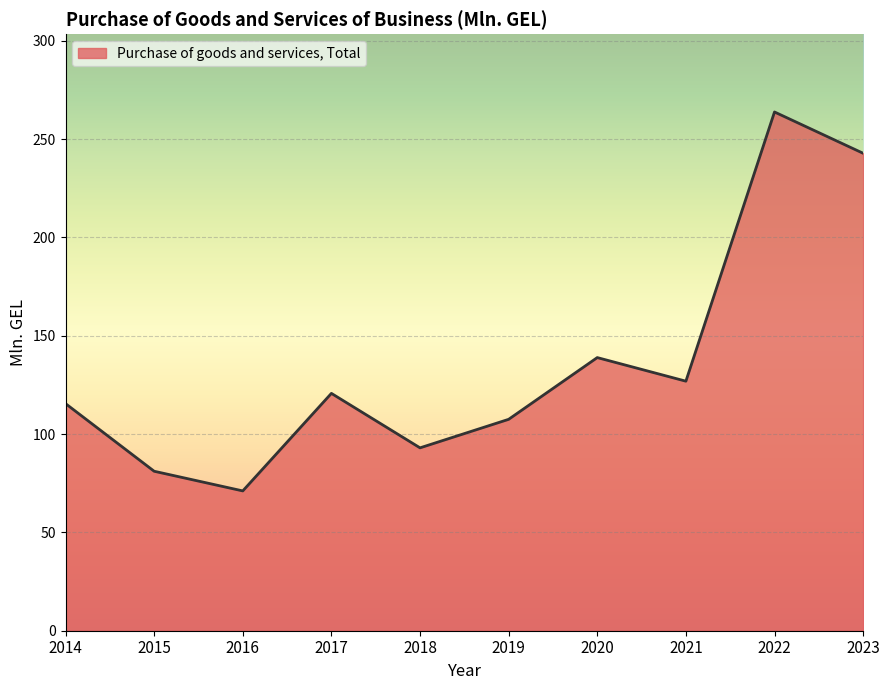

Which label corresponds to the largest value in the chart?

2022